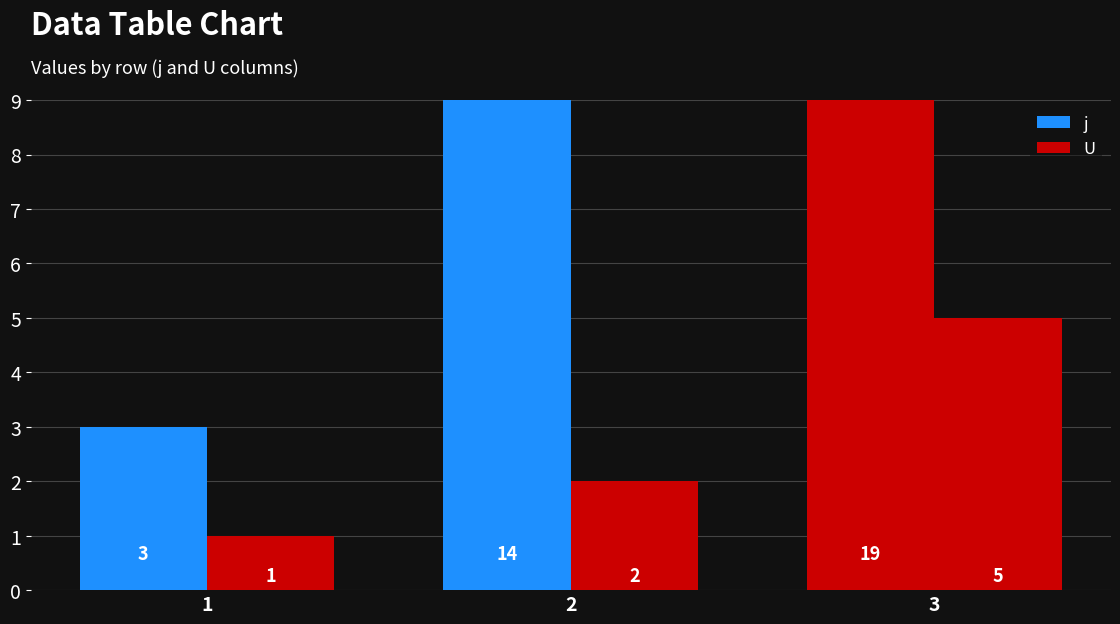

At how many categories does at least one series exceed 6?

2